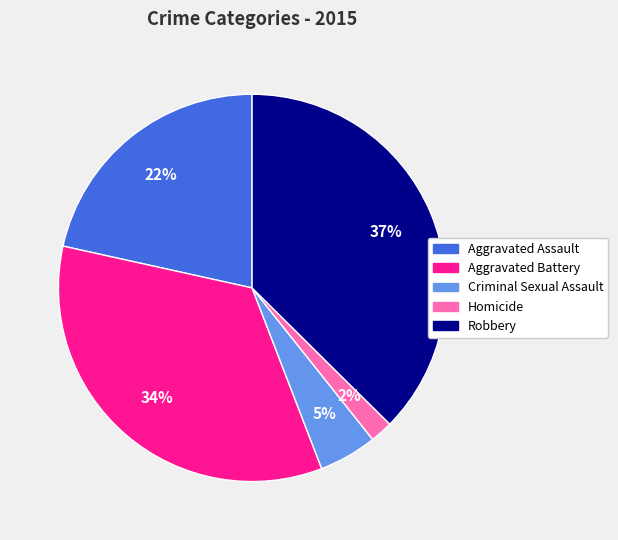

To the nearest percent, what is the average slice percentage?

20%